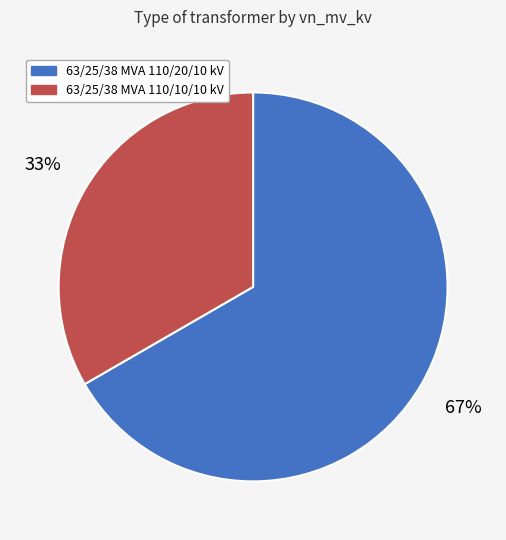

Count the number of slices in the pie.

2